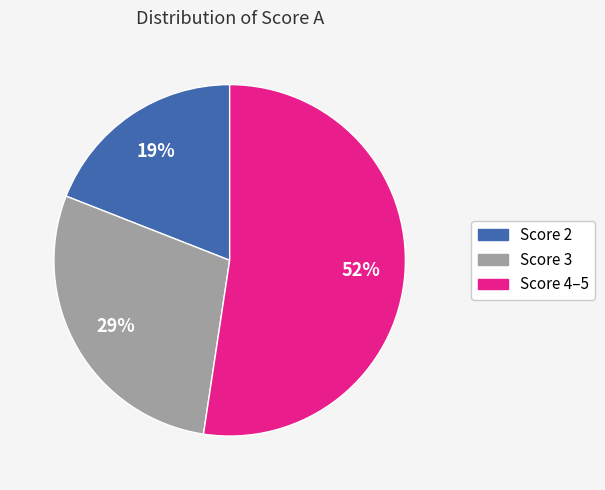

Which category has the biggest portion of the pie?

Score 4–5